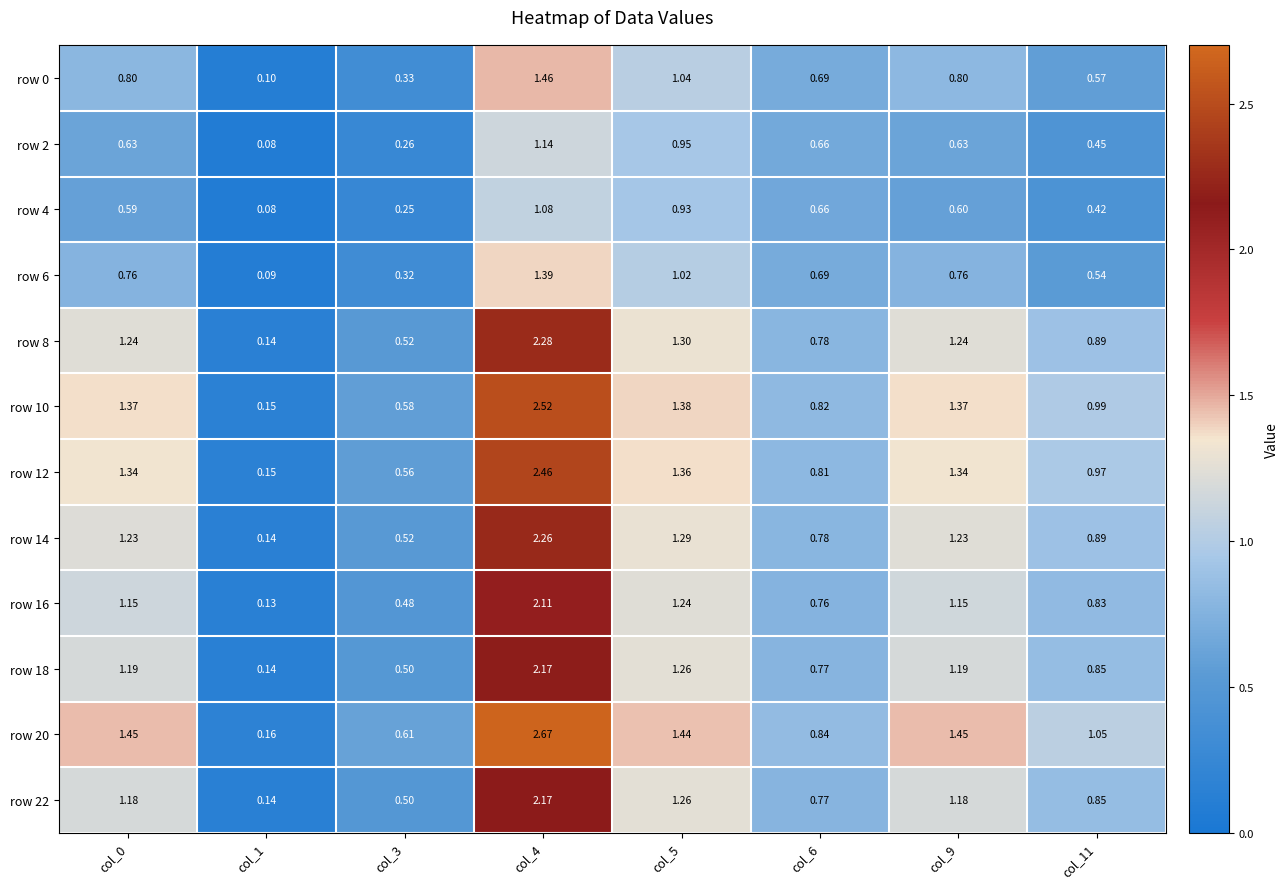

Is the value of row 0 at col_3 greater than the value of row 14 at col_11?

No